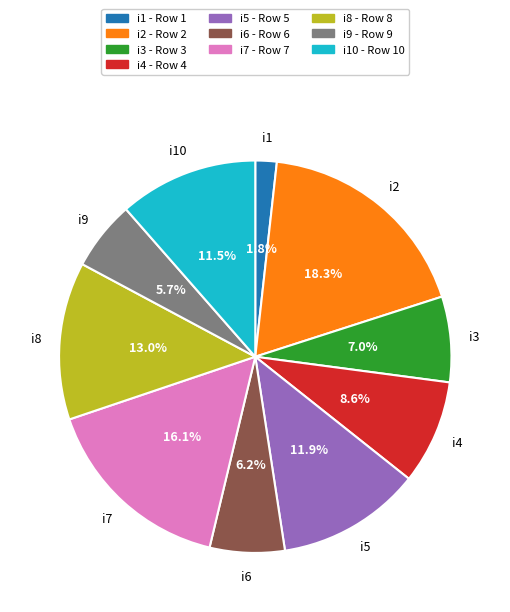

Does any single category account for the majority?

No